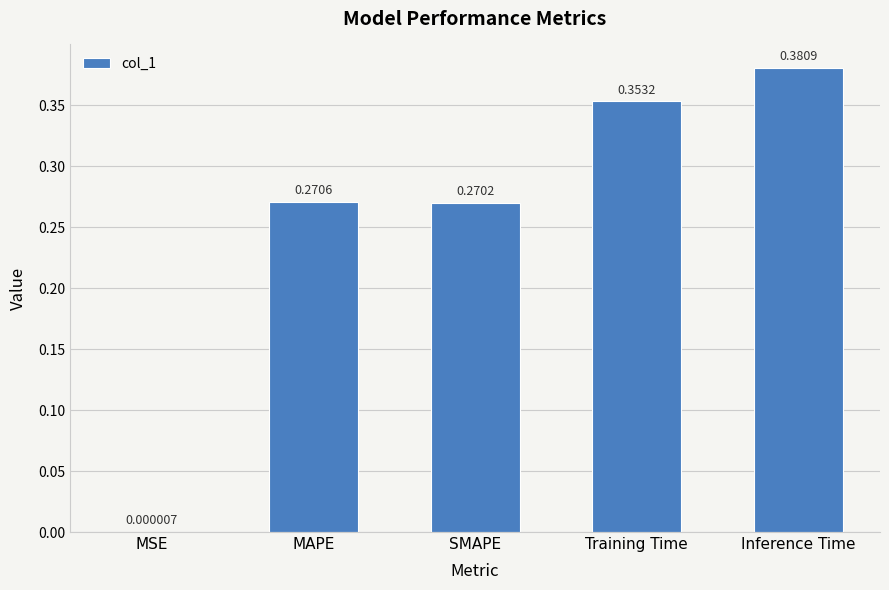

Where is the data nearest to the value 0?

MSE